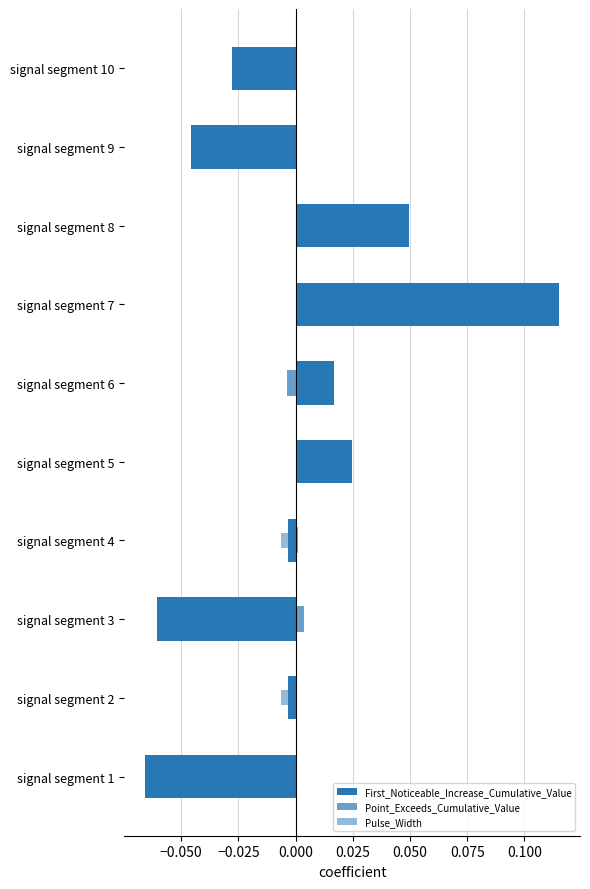

How many bars are there in each group?

3